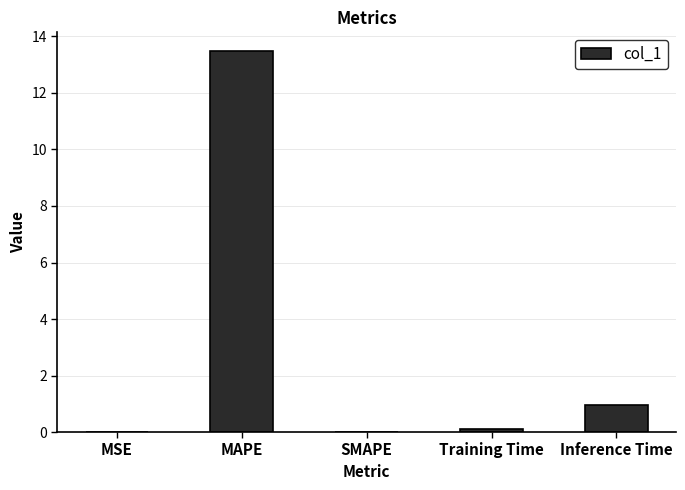

Count the number of data series in this chart.

1